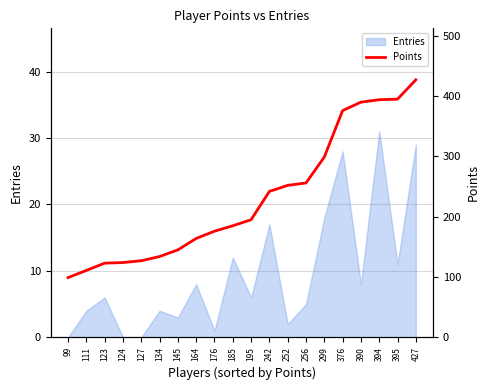

The Entries series shows 31 at 394. True or false?

True